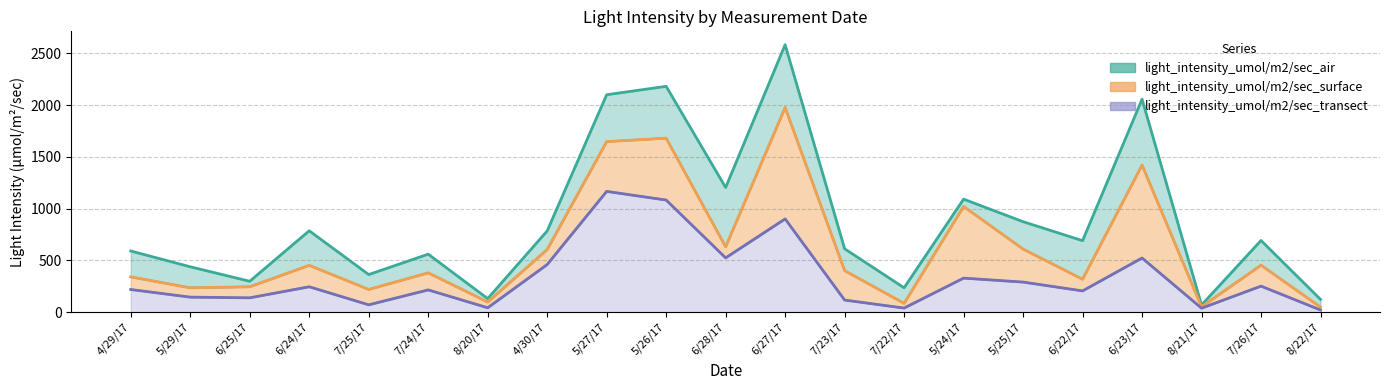

Does the chart display data point markers on the line(s)?

No